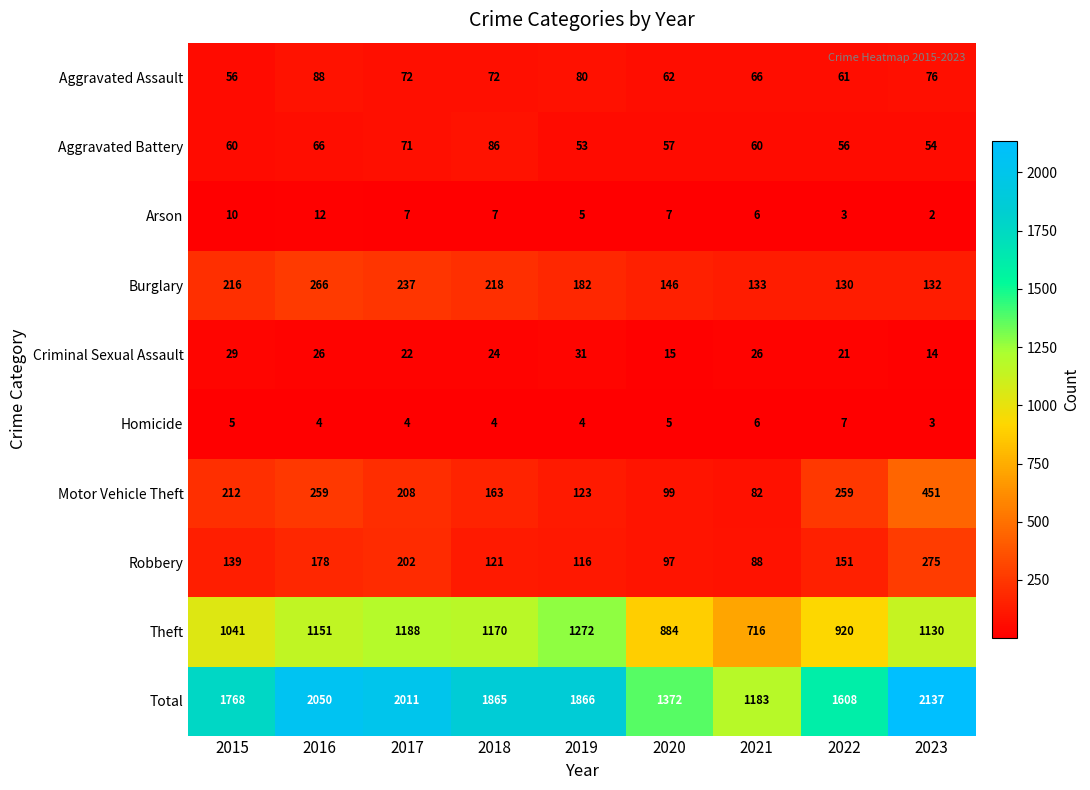

Rank the series by their maximum value, from lowest to highest.

Homicide, Arson, Criminal Sexual Assault, Aggravated Battery, Aggravated Assault, Burglary, Robbery, Motor Vehicle Theft, Theft, Total